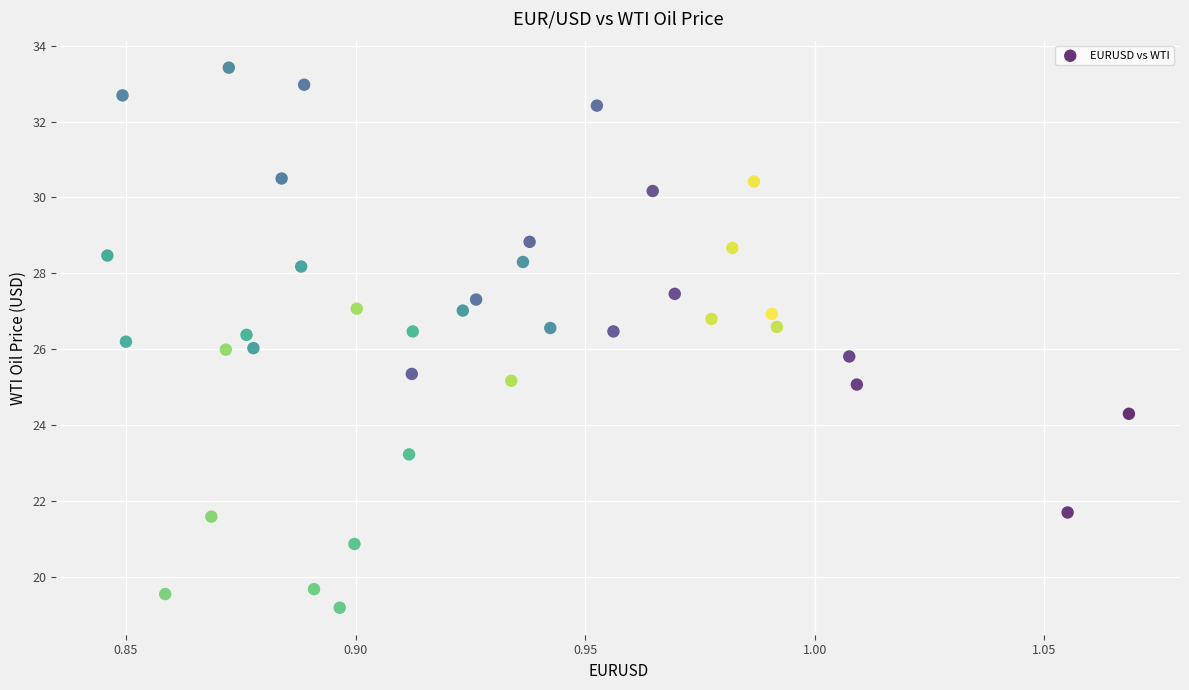

What is the range of Y values (max minus min)?

14.2